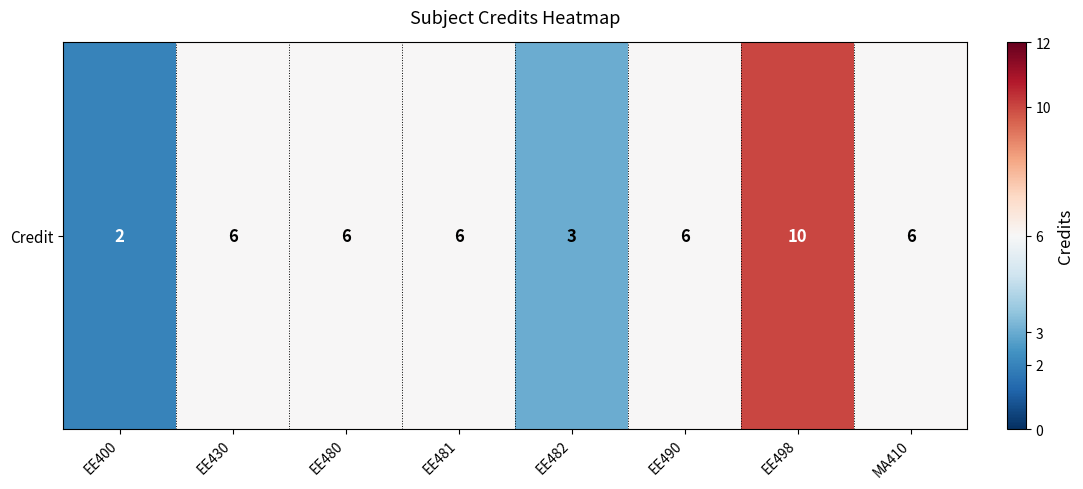

What is the change in value from EE481 to EE482?

-3